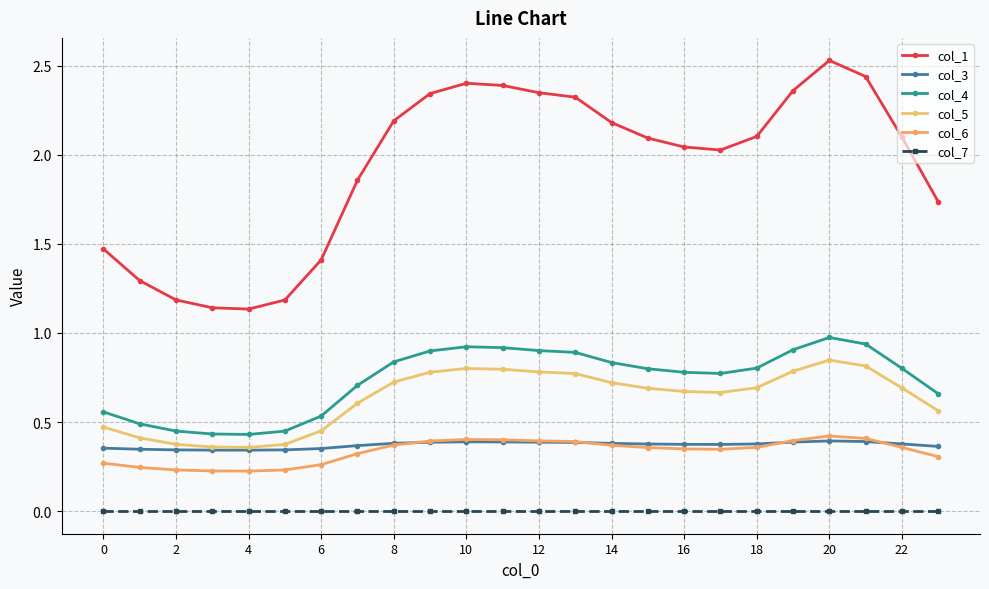

Does the chart have visible grid lines?

Yes